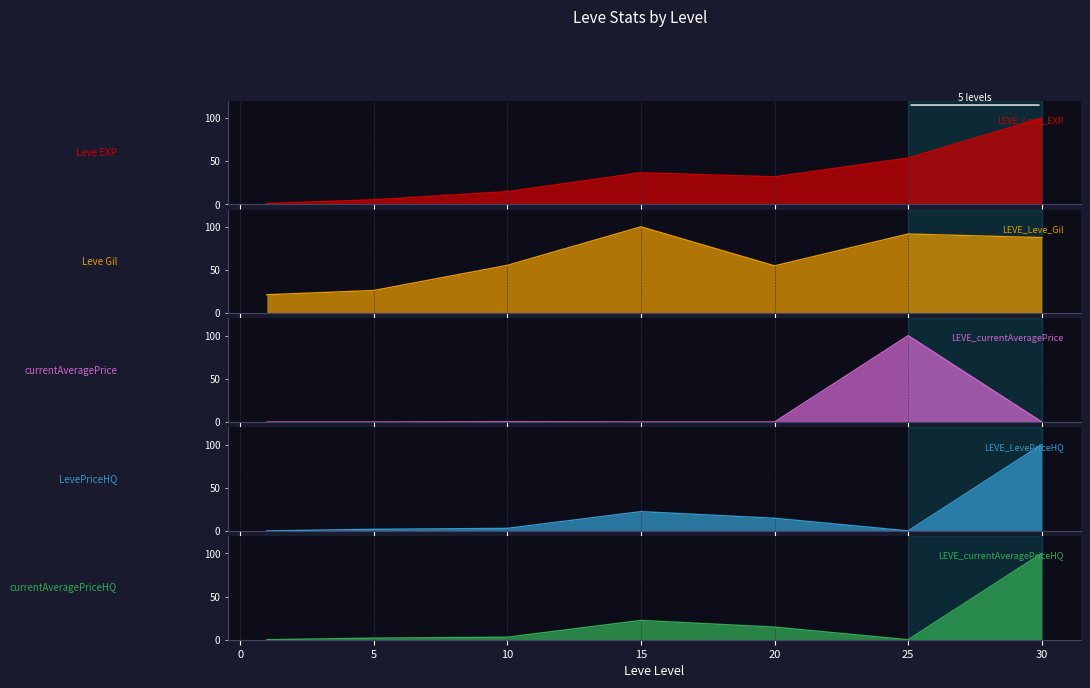

What is the difference between the maximum and second lowest values in the Leve Gil series?

73.7